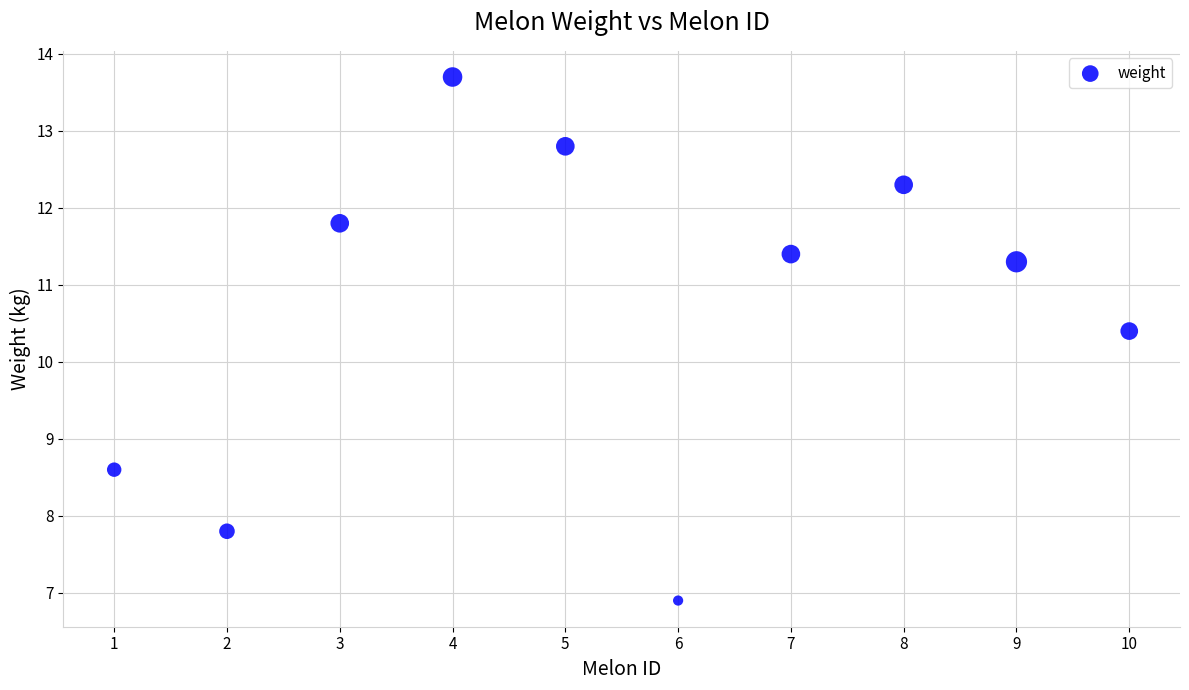

What is the average X value?

5.5